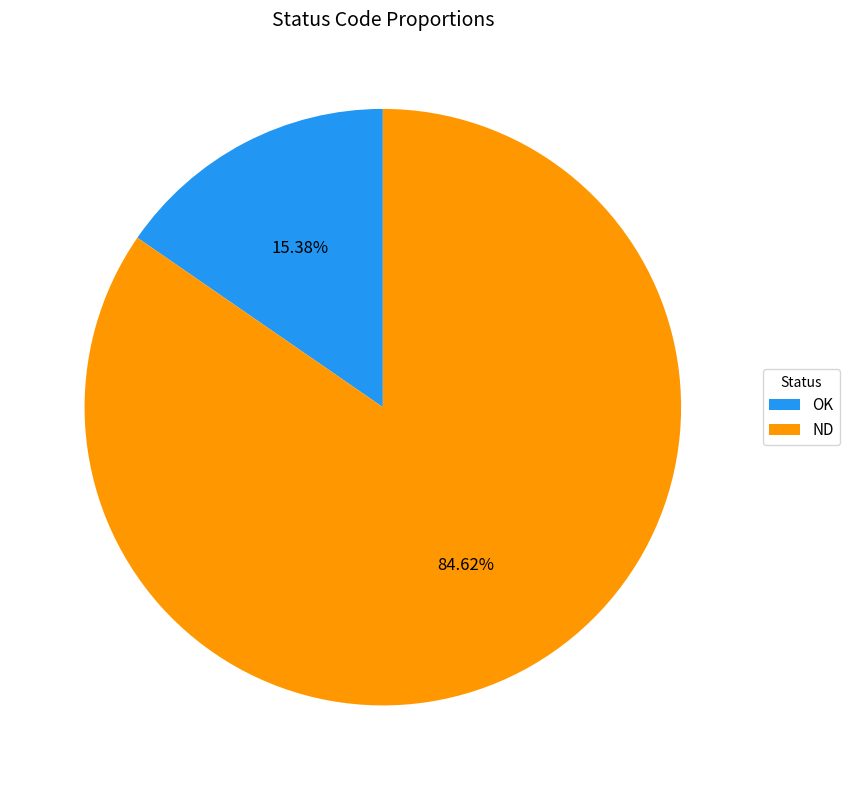

To the nearest percent, what is the difference between the largest and smallest slice percentages?

69%